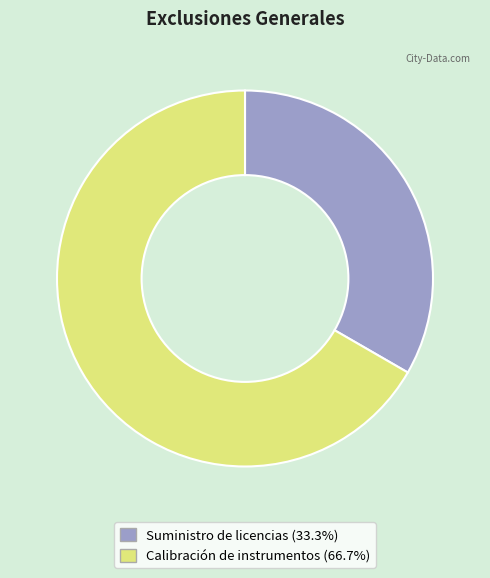

Which has a higher value, Calibración de instrumentos or Suministro de licencias?

Calibración de instrumentos